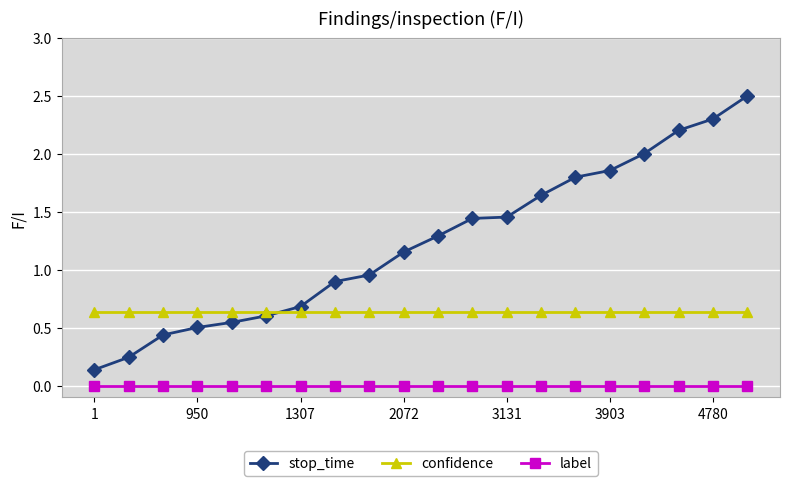

True or false: stop_time and confidence cross at least once.

True